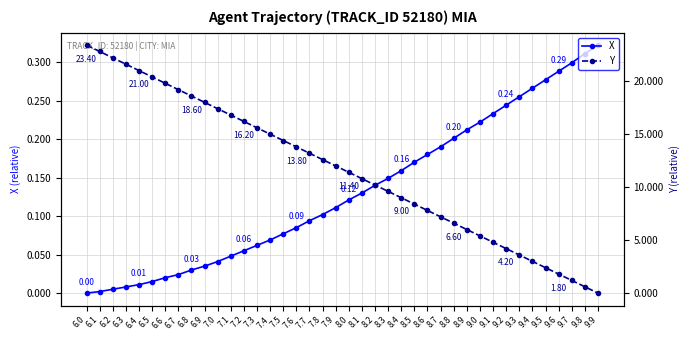

At which label does X reach its minimum?

6.0